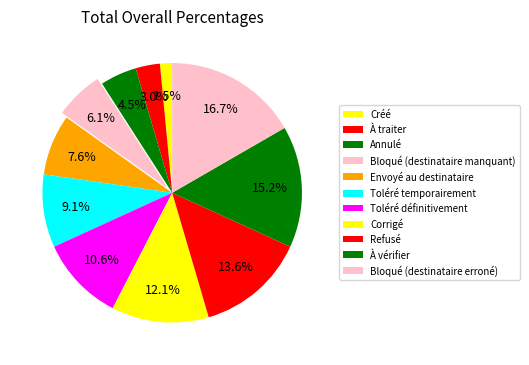

What is the smallest slice in the pie chart?

Créé